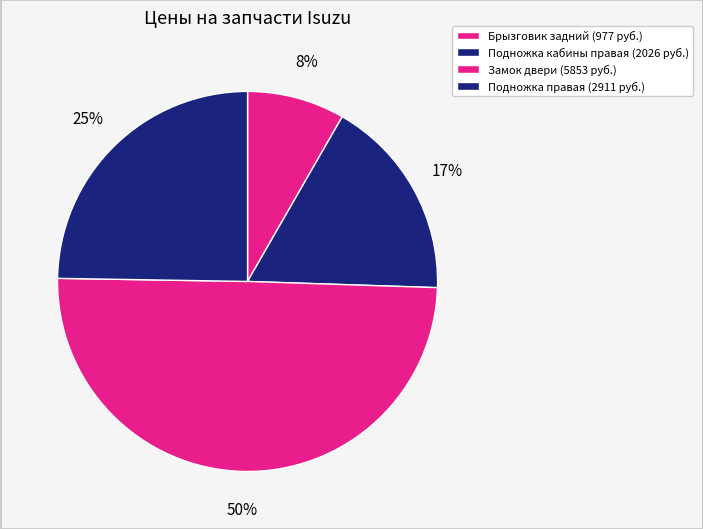

Which slice is the smallest?

Брызговик задний
(резина 490х250)